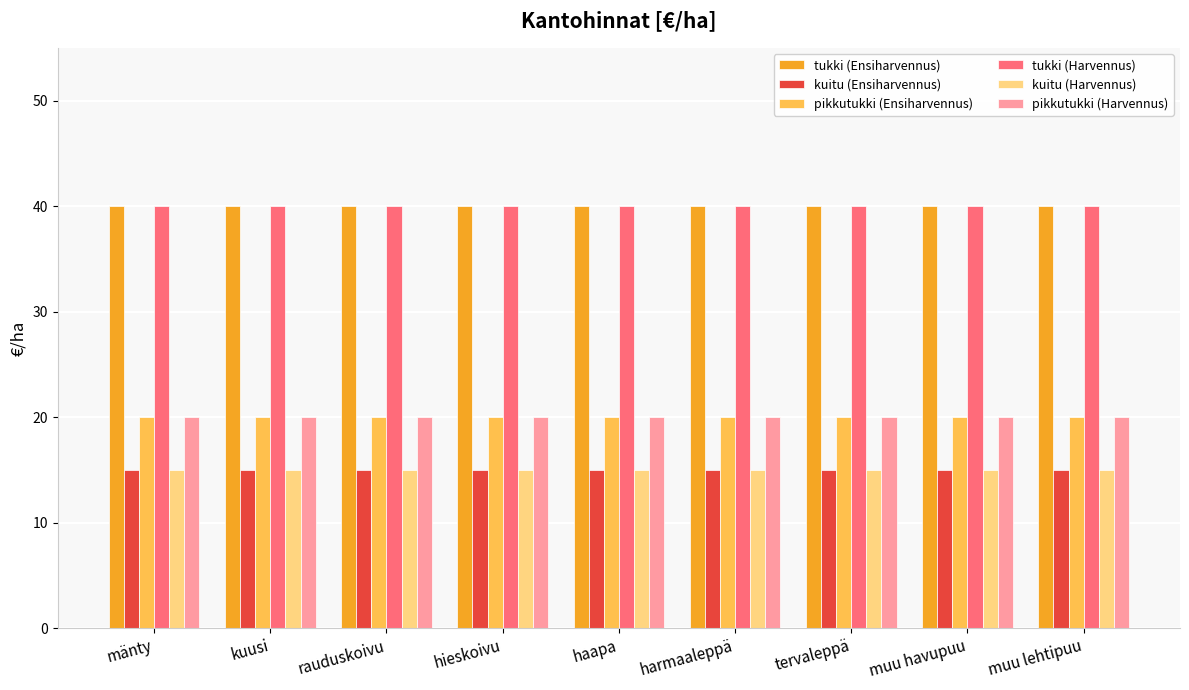

How many bars are there in each group?

6